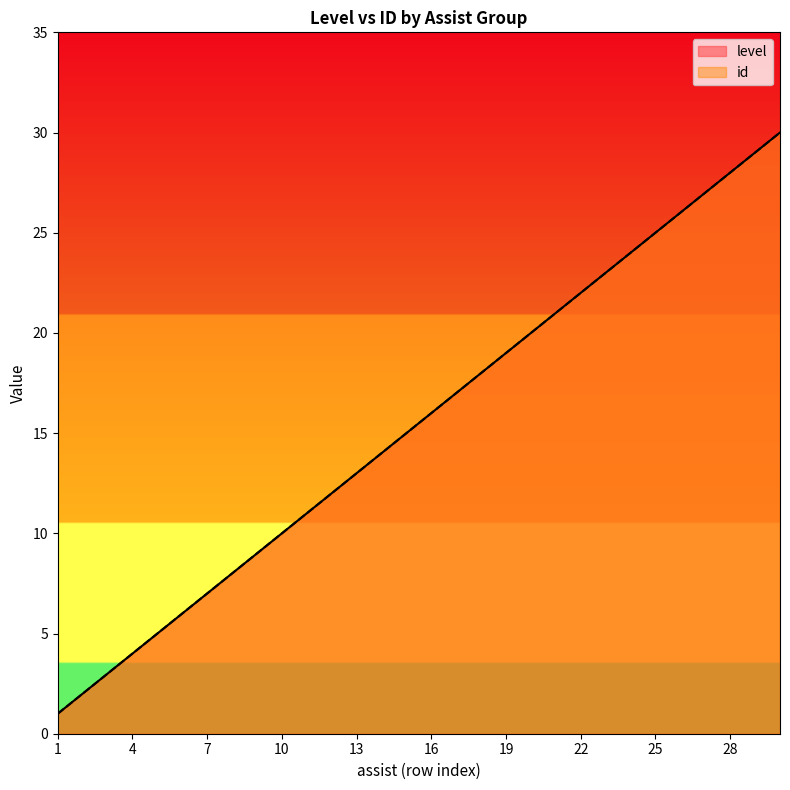

What is the value of the level point at the 16th from the left?

16